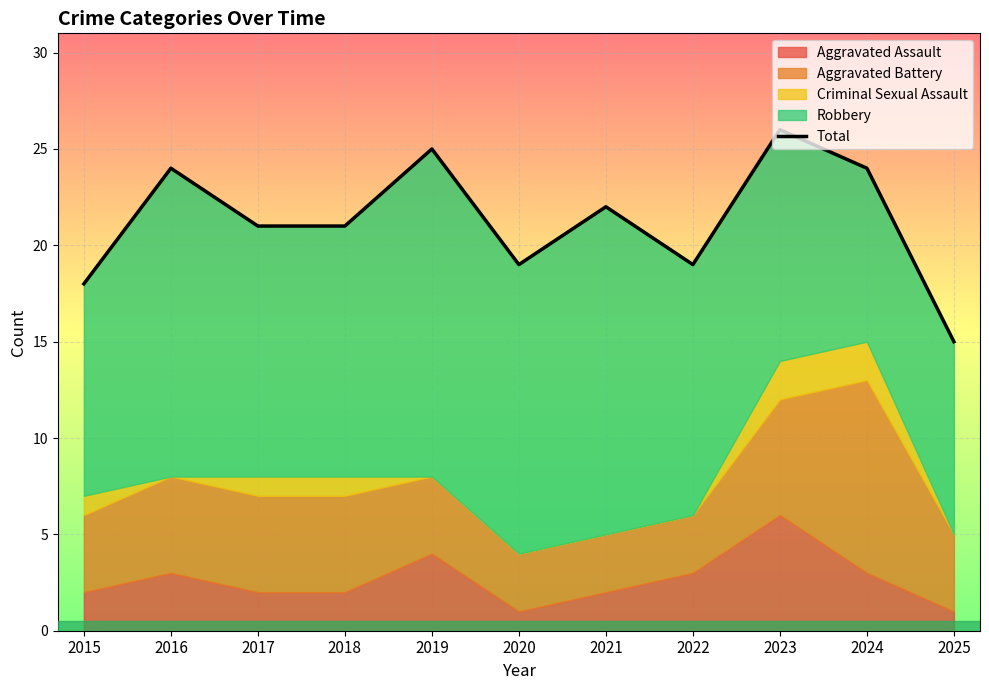

Is it true that the value at 2017 is 31?

False